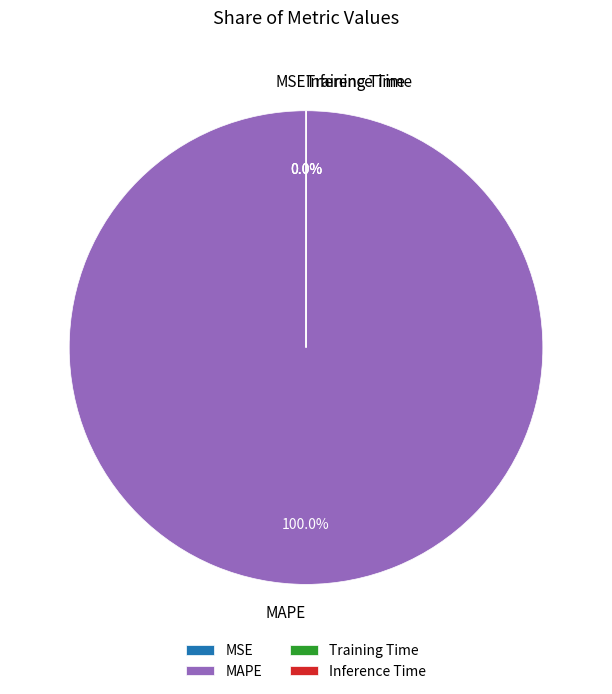

What is the largest slice in the pie chart?

MAPE